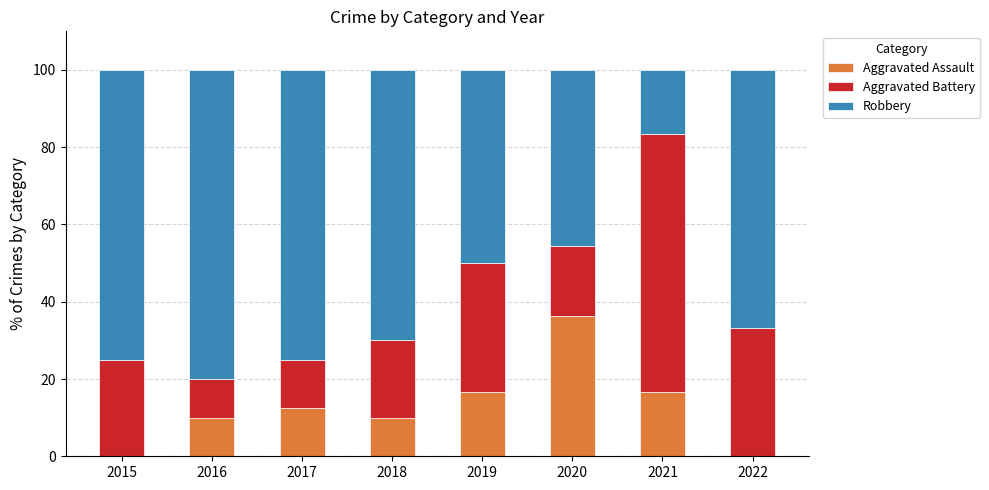

True or false: Aggravated Assault has a value of 10.0 at 2016.

True